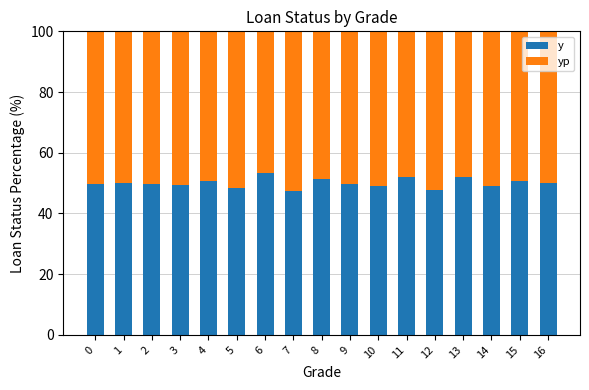

What is the maximum value for y?

53.3